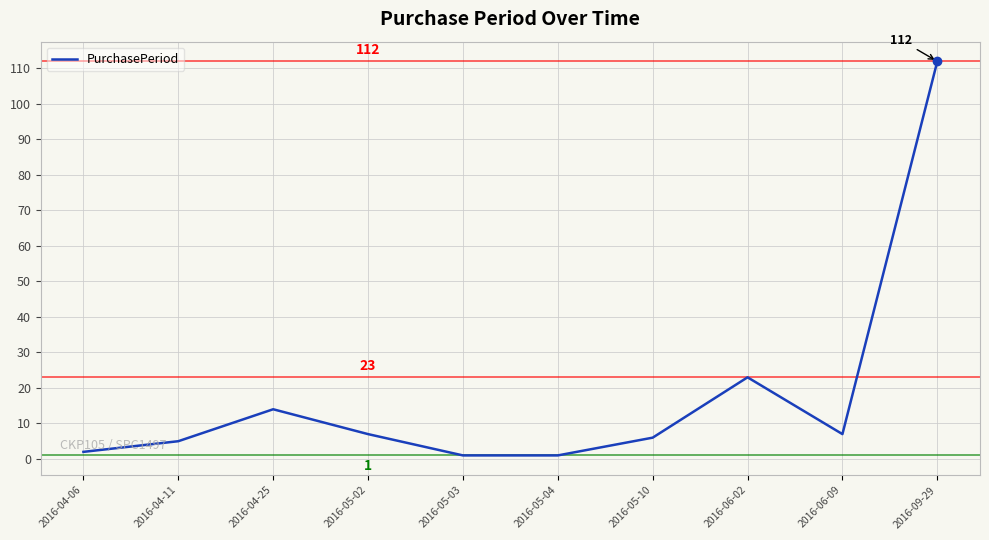

The value at 2016-04-11 is 5. True or false?

True